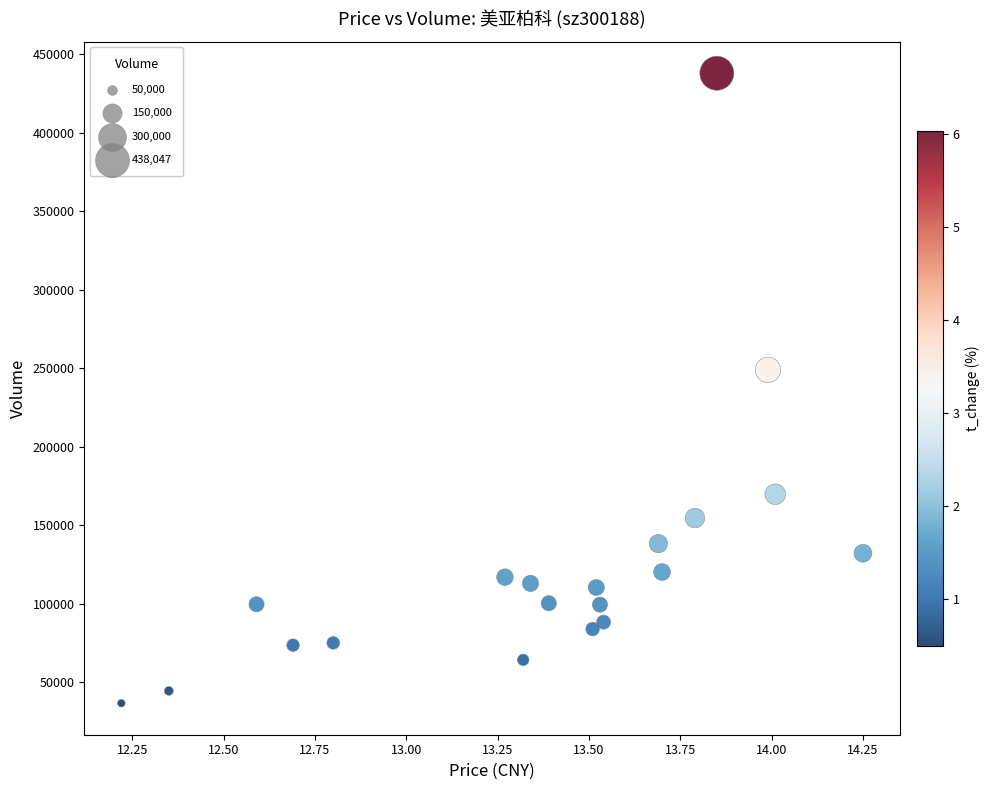

What Y value in the scatter plot is closest to 237302?

248985